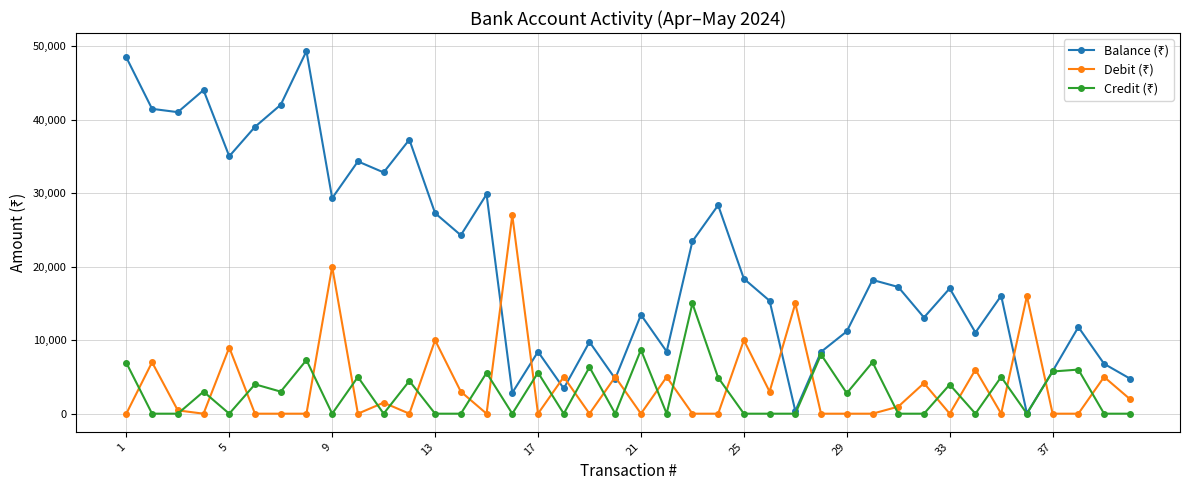

What is the greatest value displayed?

49323.4